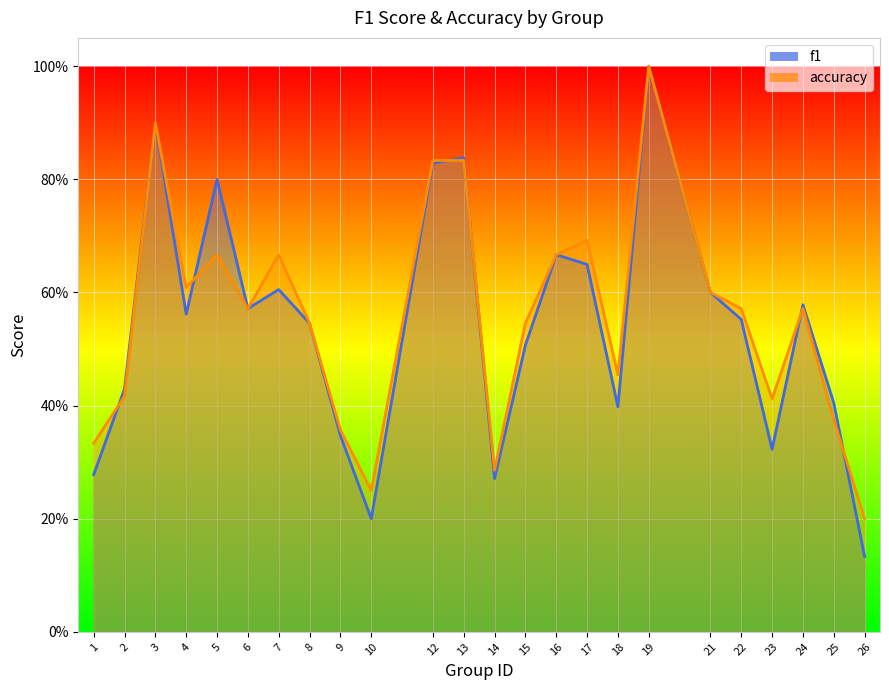

What are all the series names shown in the legend?

f1, accuracy